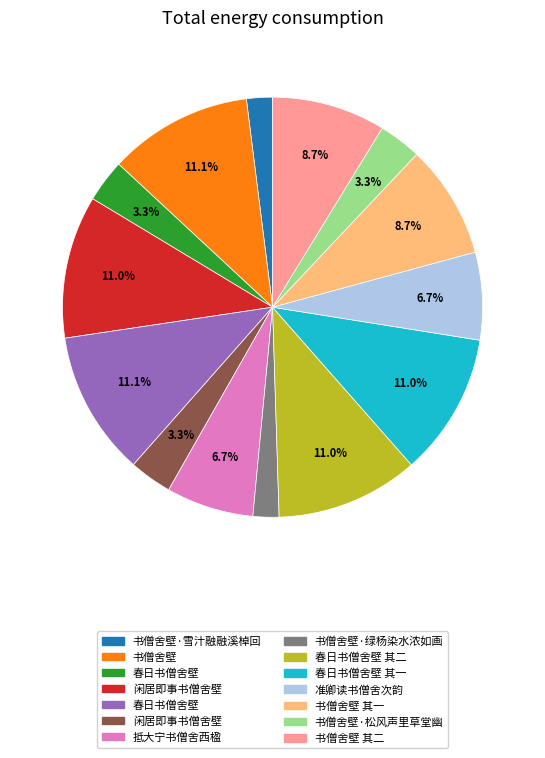

Does any single category account for the majority?

No